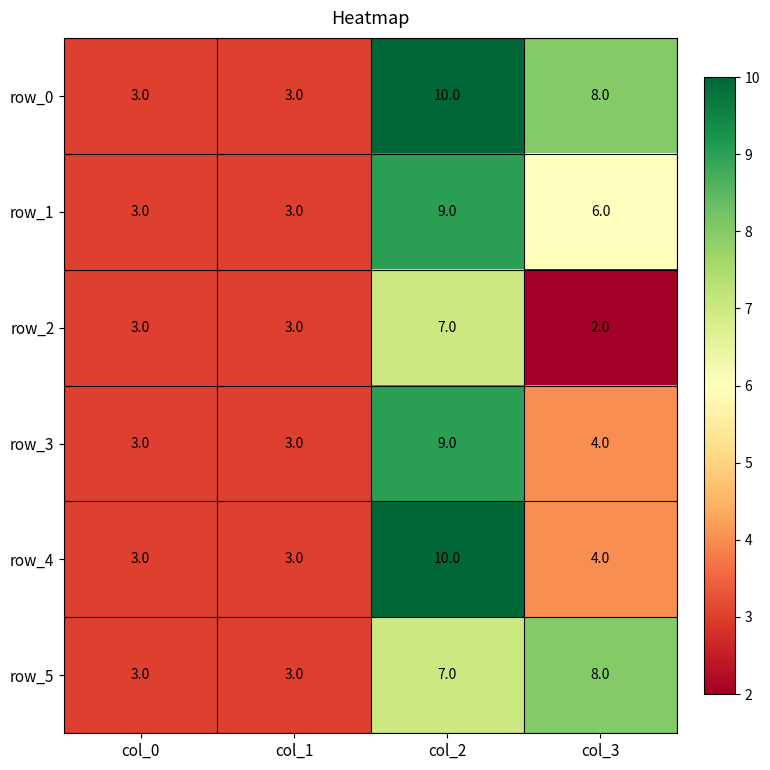

Read the row_1 value at col_3.

6